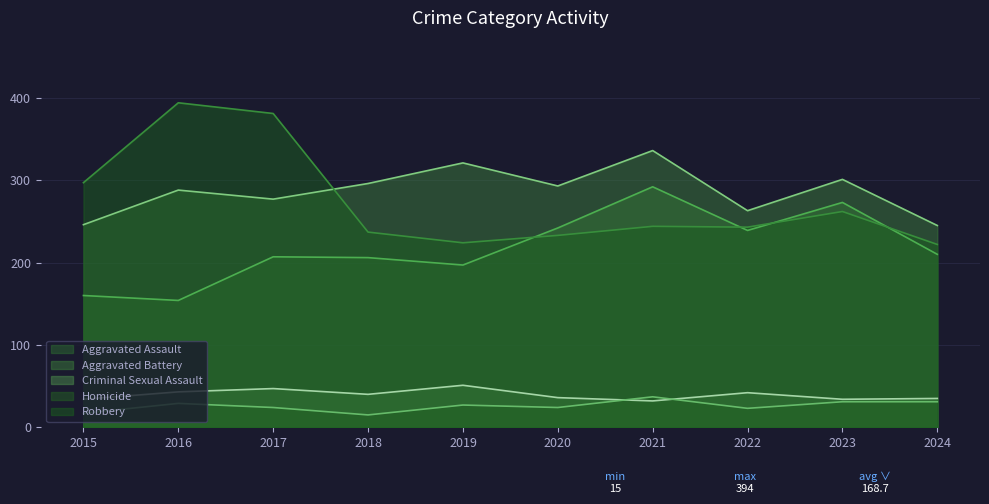

Rank the series at 2015 from highest to lowest value.

Robbery, Aggravated Battery, Aggravated Assault, Criminal Sexual Assault, Homicide